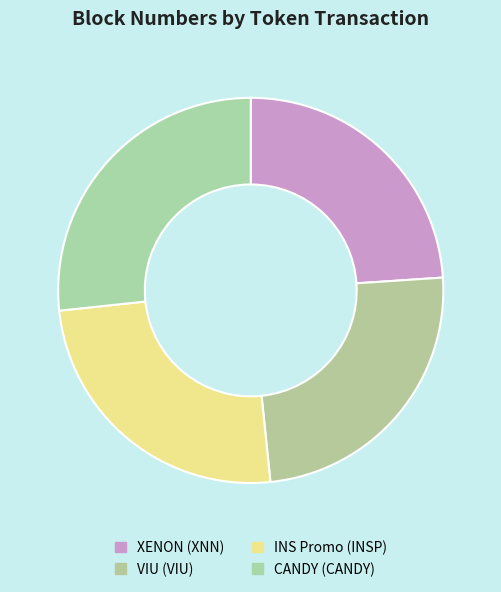

Combined, do VIU (VIU) and INS Promo (INSP) account for over 50%?

No